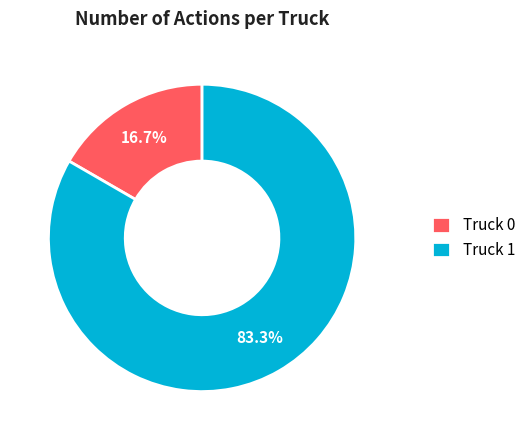

How many segments does this pie chart have?

2